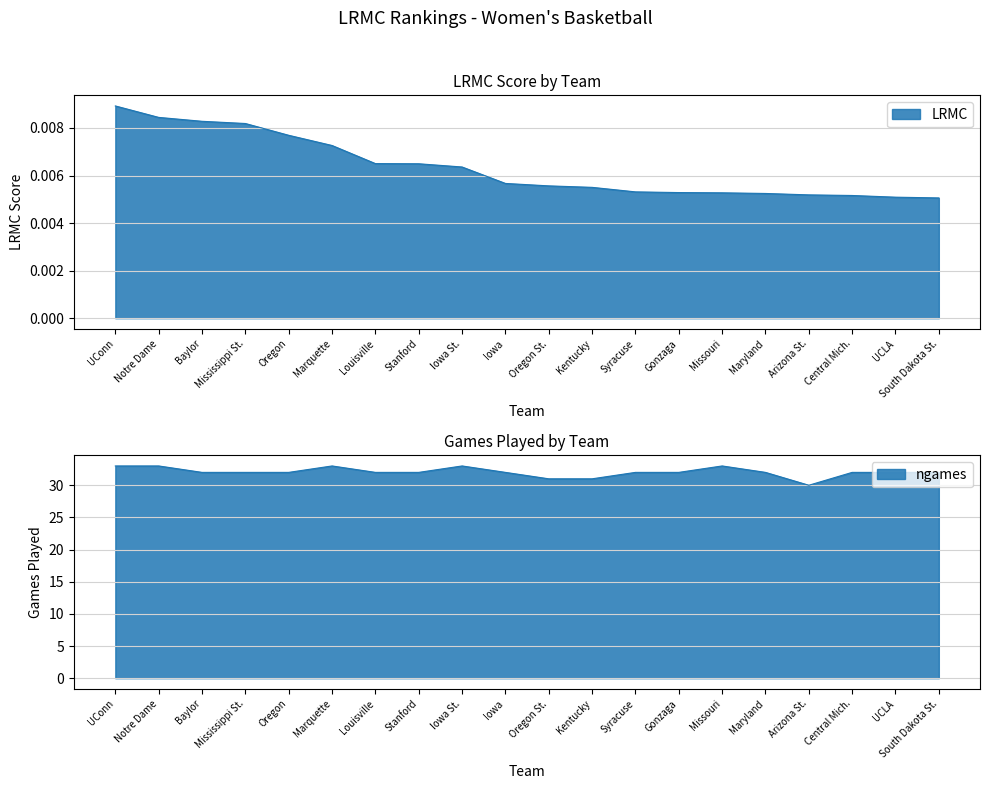

Which has a higher value, Iowa St. or South Dakota St.?

Iowa St.